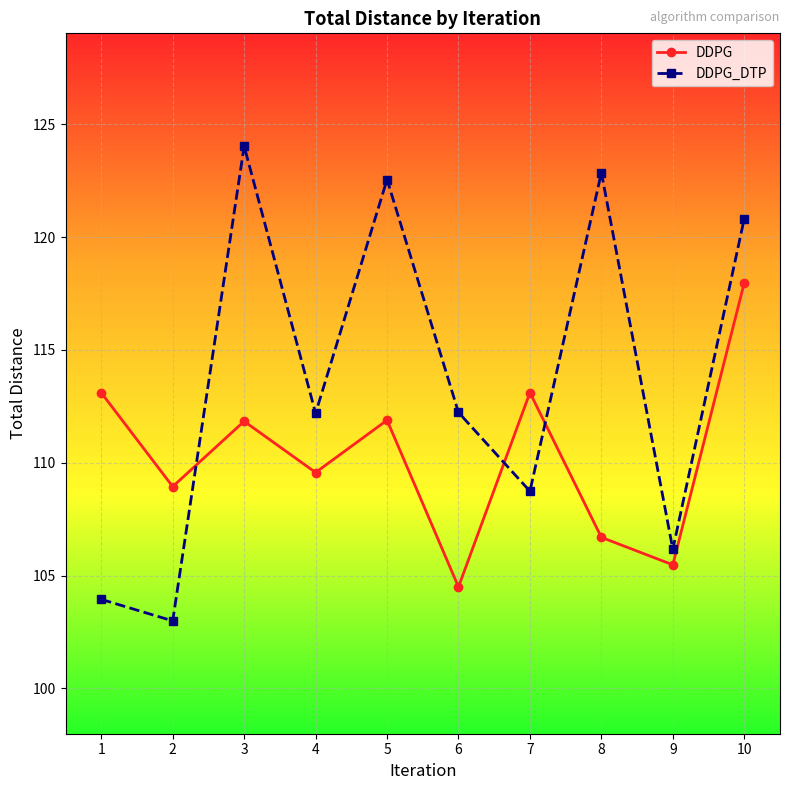

How many interior local peaks does the DDPG_DTP series have?

3